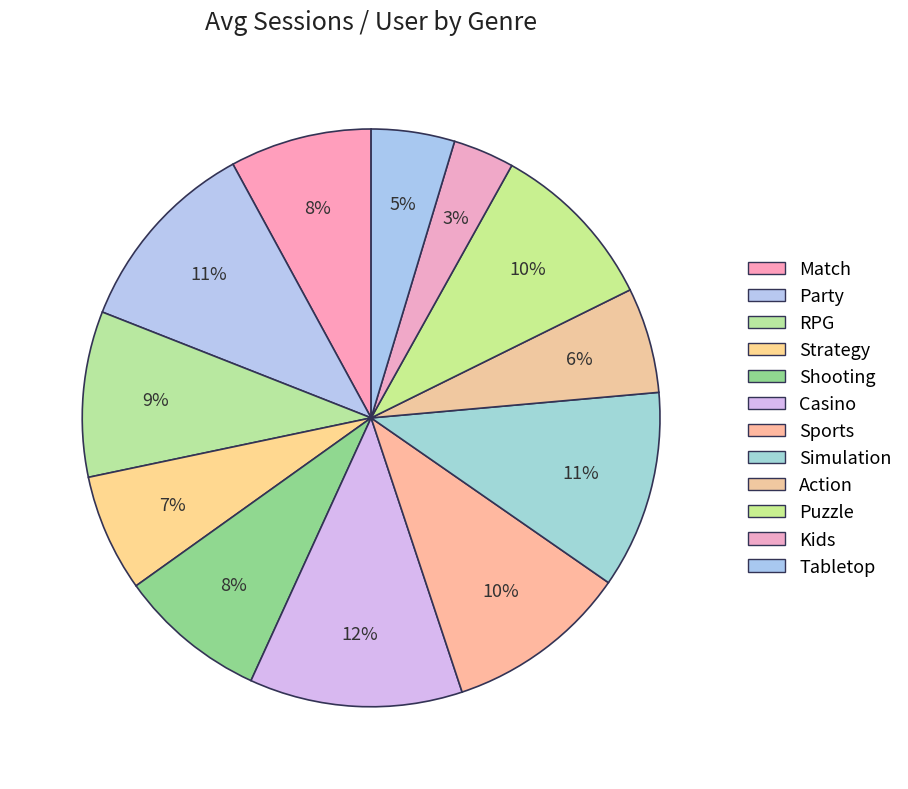

What is the change in value from Shooting to Casino?

+26.7